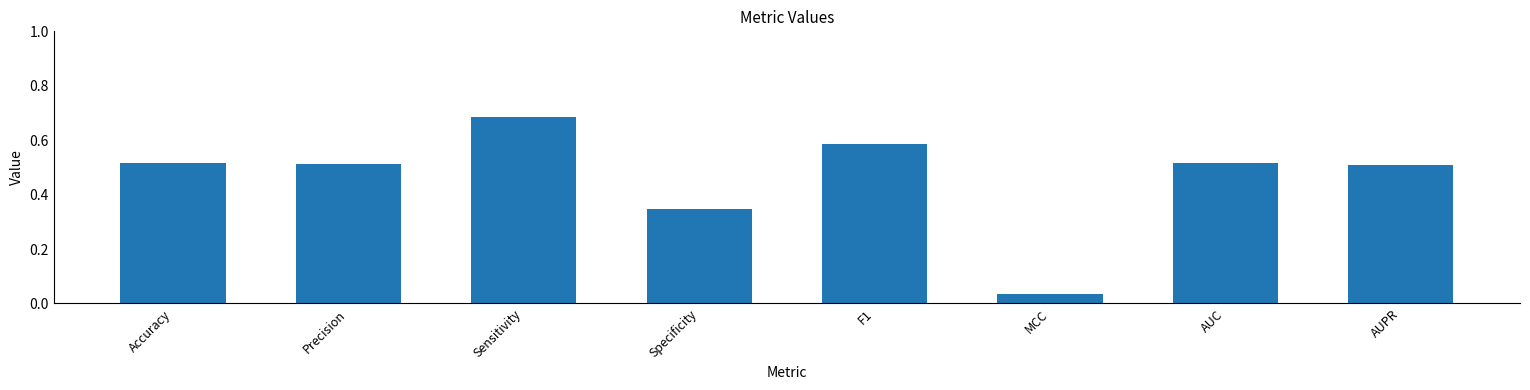

The value at Precision is 0.5. True or false?

True